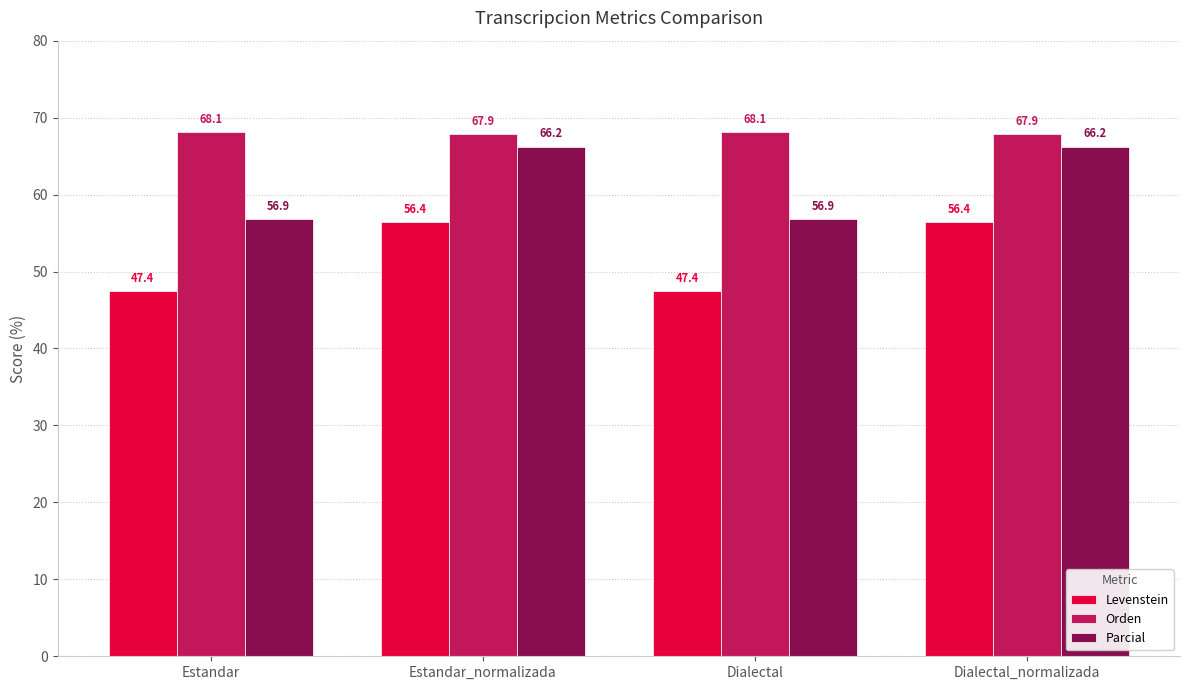

What is the average value of the Parcial series?

61.6